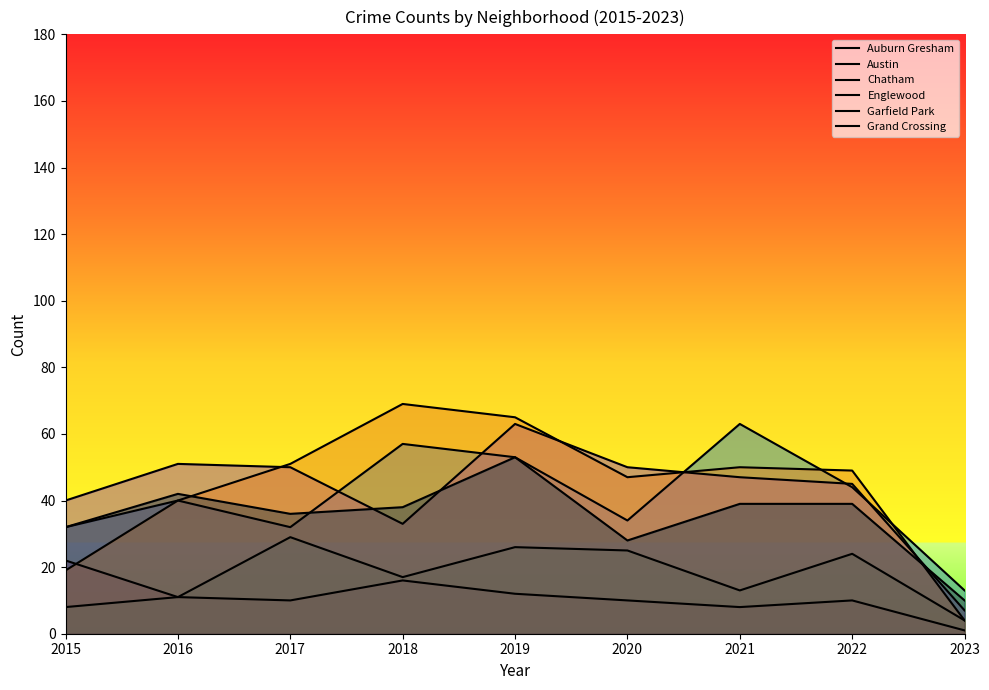

The value of Garfield Park at 2021 is 50. True or false?

True